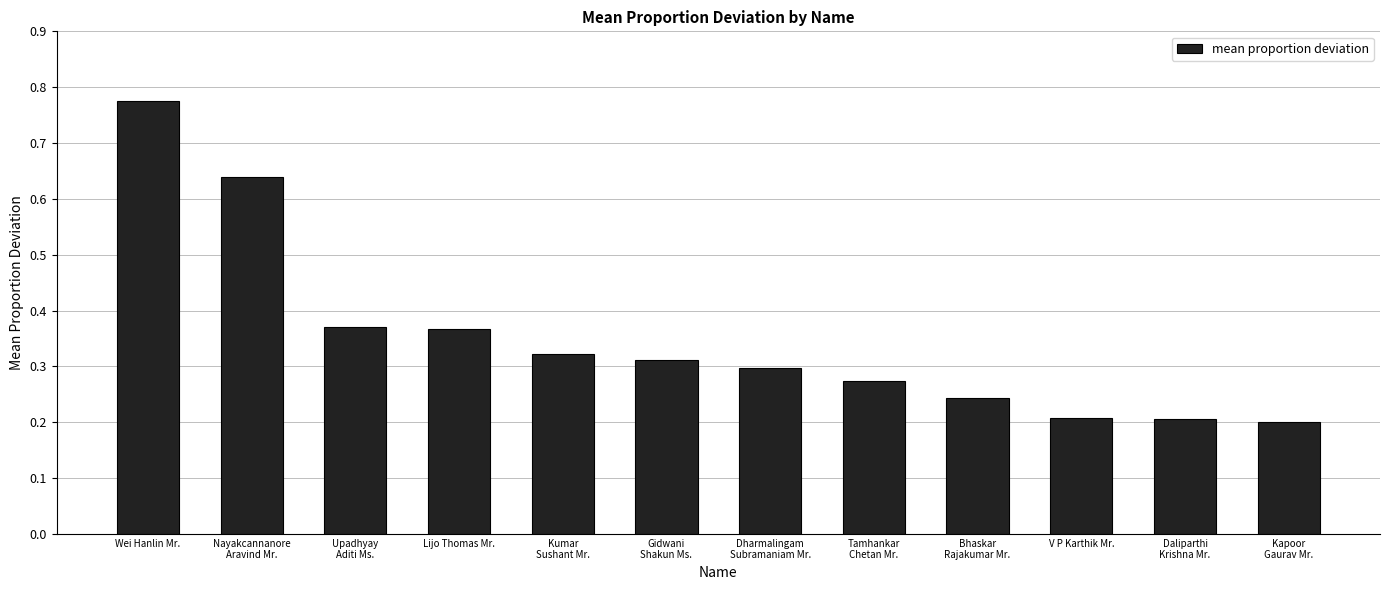

How many values are between 0 and 1?

12